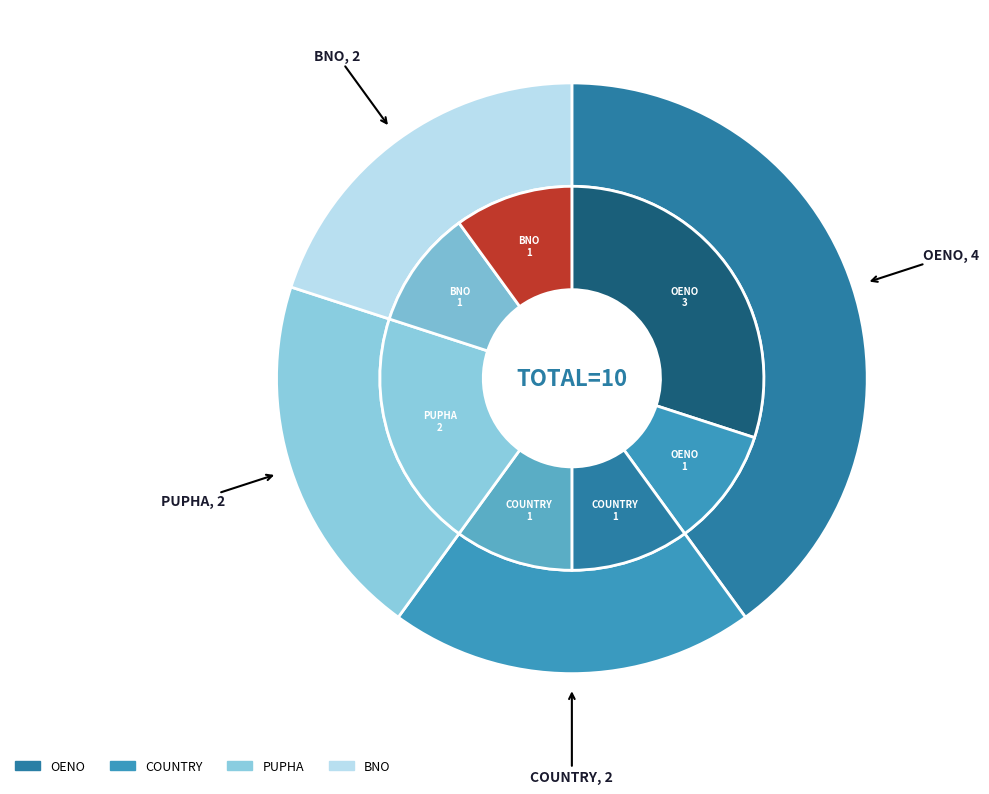

What is the ratio of the value at PUPHA to the value at OENO?

0.5